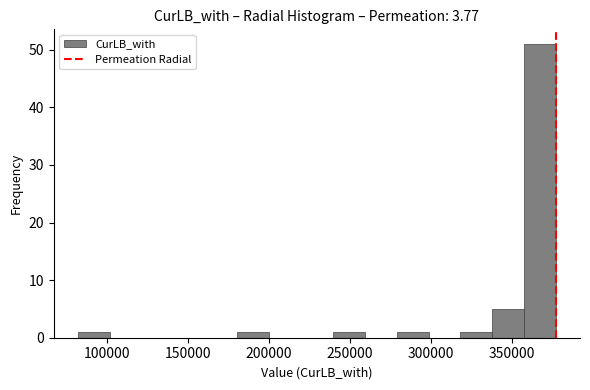

Around what value on the x-axis is the tallest bar? Give the approximate position of its centre, as read against the axis.

365000